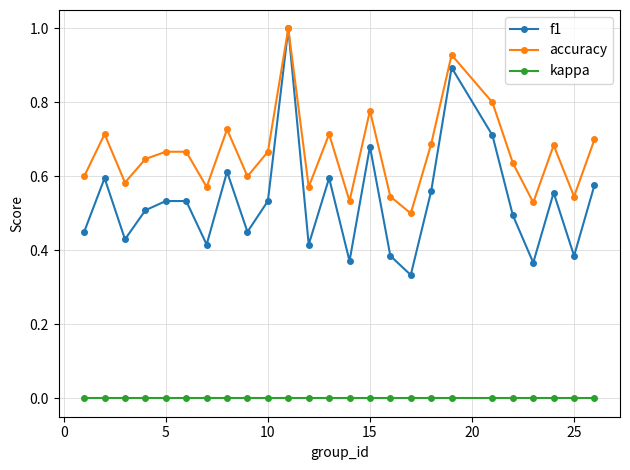

List the series in order of their overall mean, highest first.

accuracy, f1, kappa